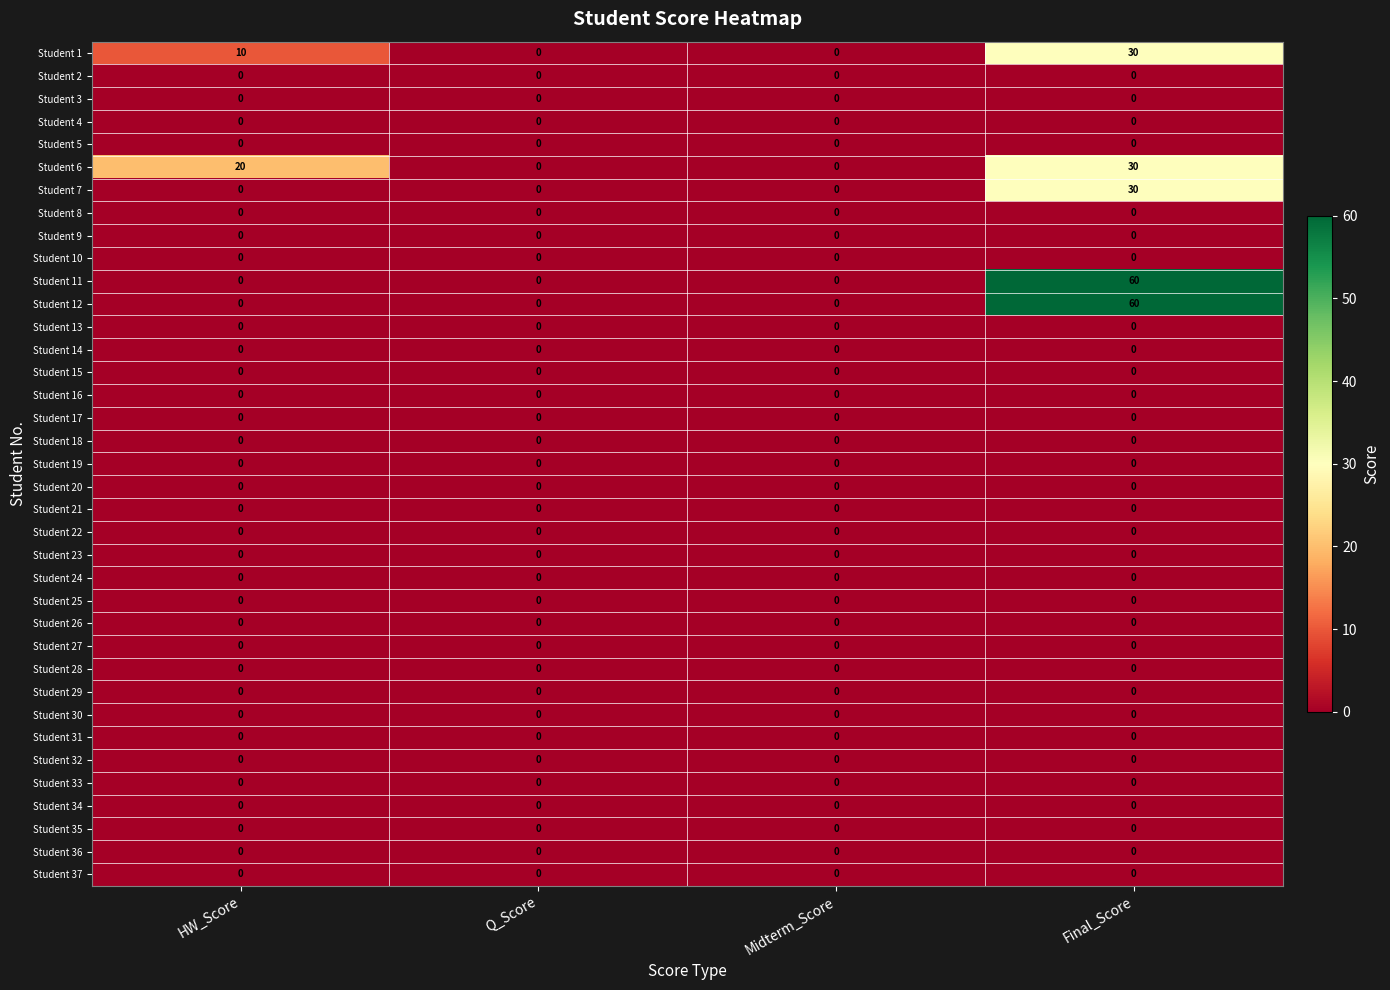

How many series are shown in this chart?

37